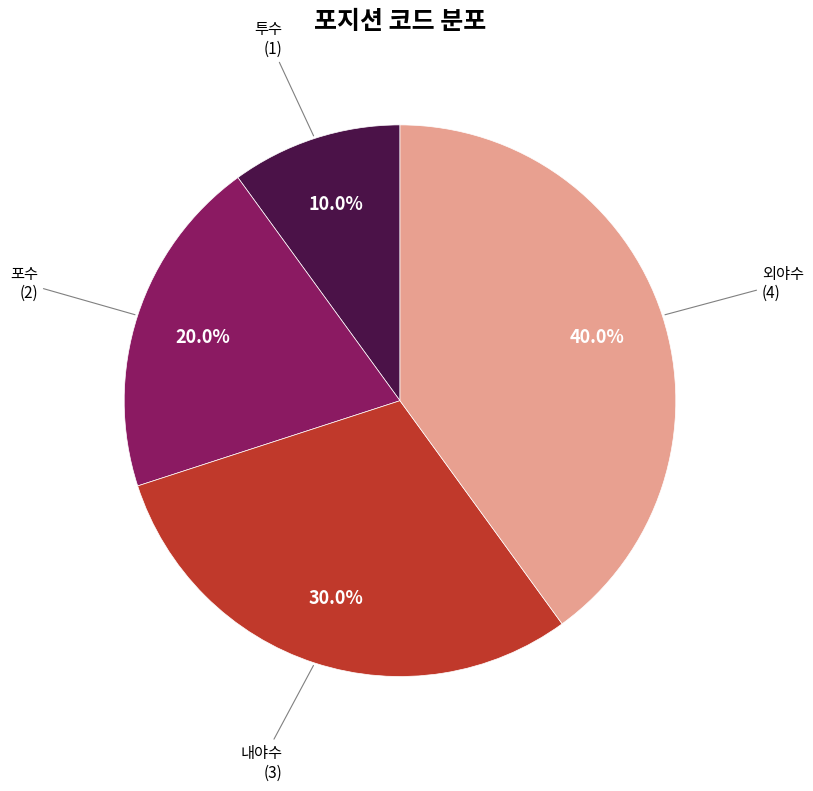

Is there any slice that represents more than half of the pie?

No